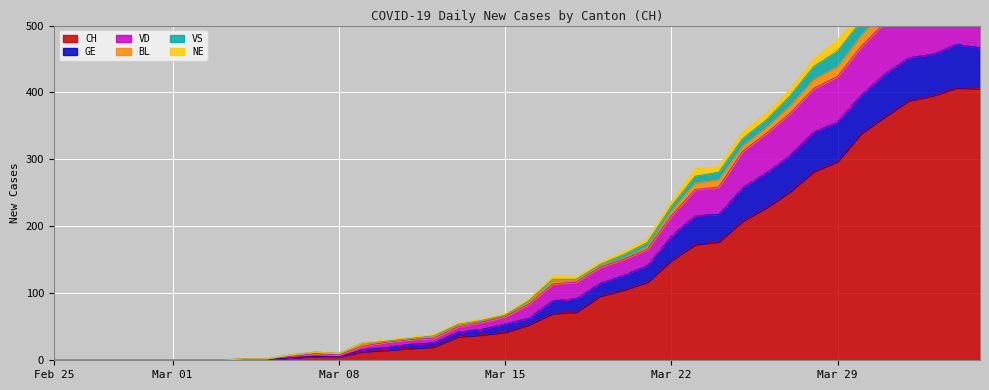

What is the maximum value for CH?

407